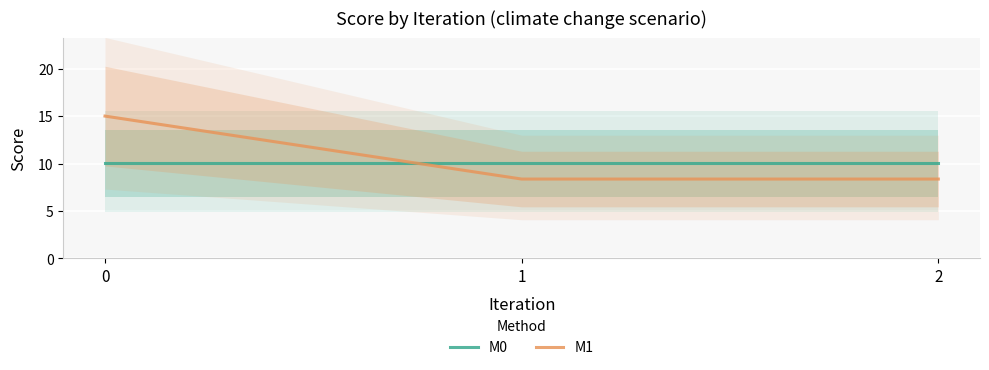

The M1 series shows 8.4 at 1. True or false?

True